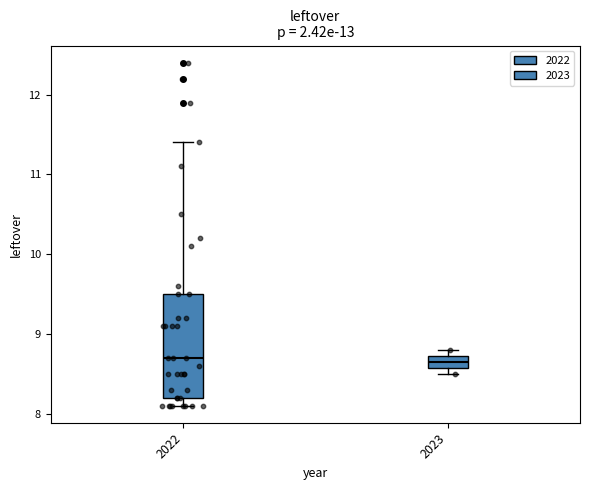

Where is the upper edge of the box at x = 2023 on the y-axis? The values are not printed on the chart, so give them approximately, as read against the axis.

8.7